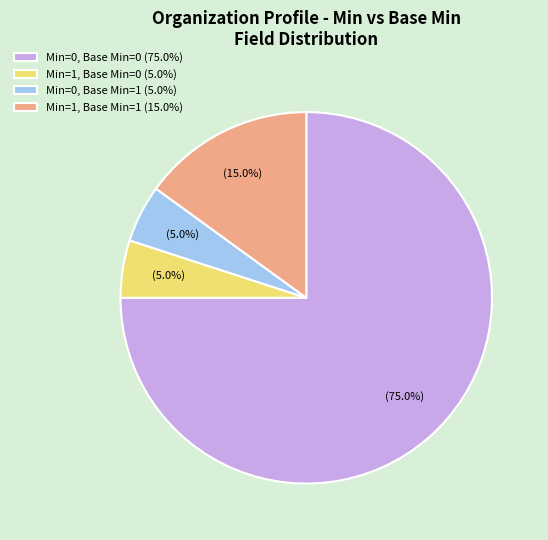

Does Min=0, Base Min=0 (75.0%) represent more than half of the total?

Yes